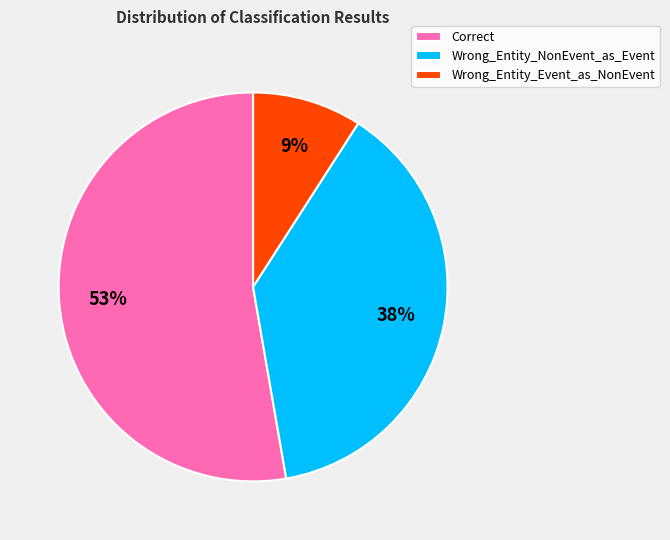

How many segments does this pie chart have?

3